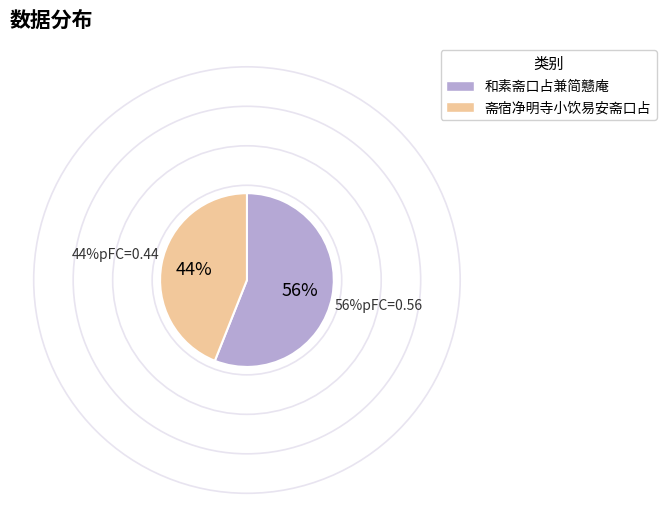

Does 和素斋口占兼简戆庵 account for over 50% of the chart?

Yes